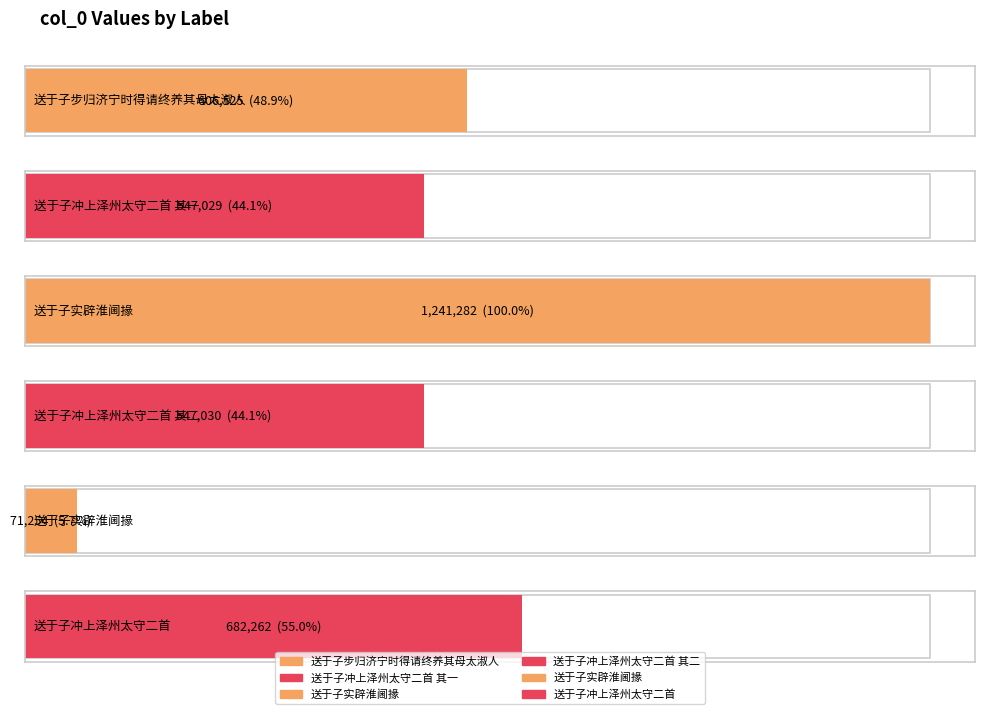

At which label is the value closest to 656268?

送于子冲上泽州太守二首